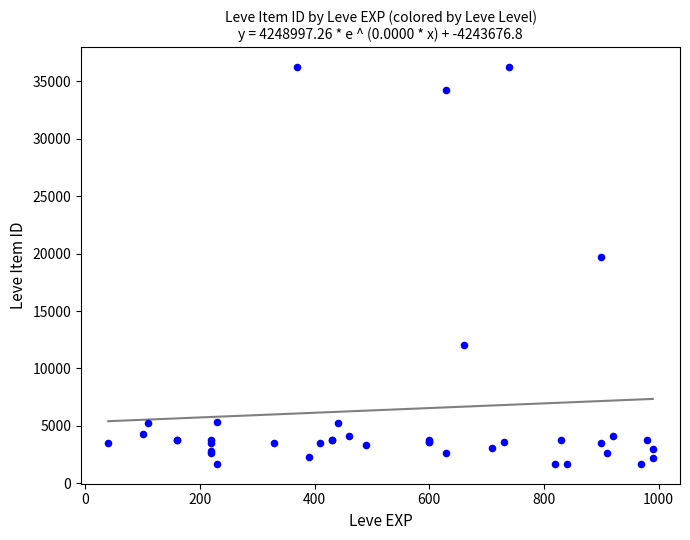

What Y value in the scatter plot is closest to 18967?

19744